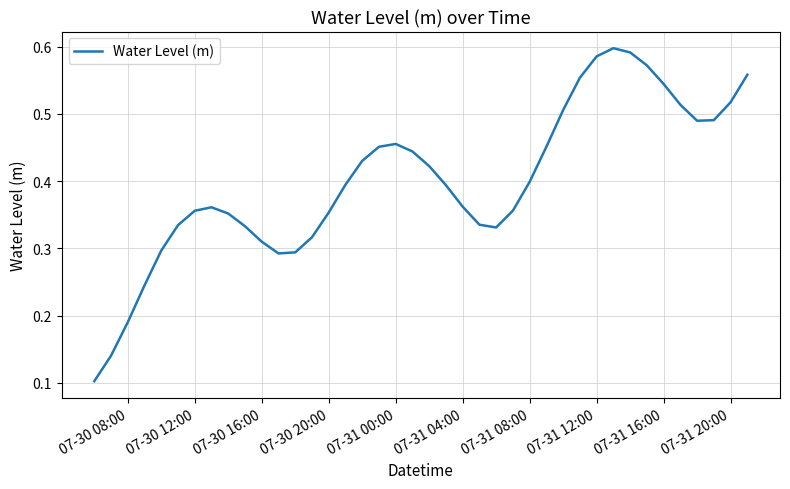

How many lines are shown in the chart?

1